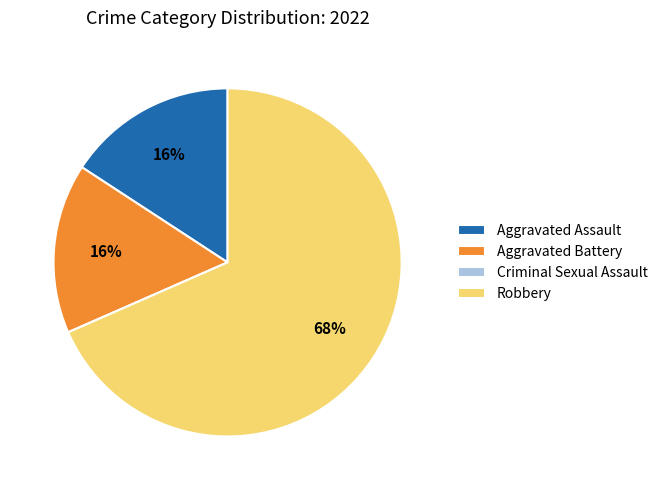

True or false: Aggravated Battery accounts for 16% of the total.

True